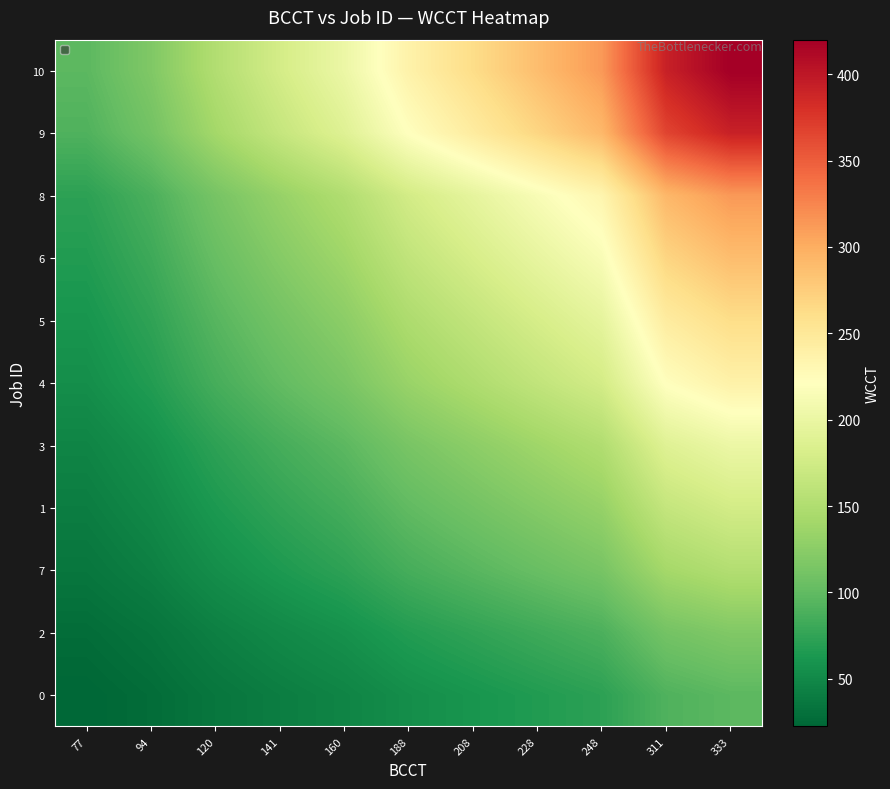

Rank the series by their maximum value, from highest to lowest.

10, 9, 8, 6, 5, 4, 3, 1, 7, 2, 0